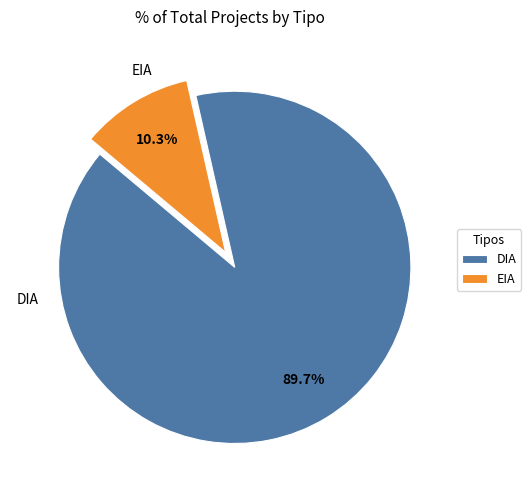

Which category has the biggest portion of the pie?

DIA